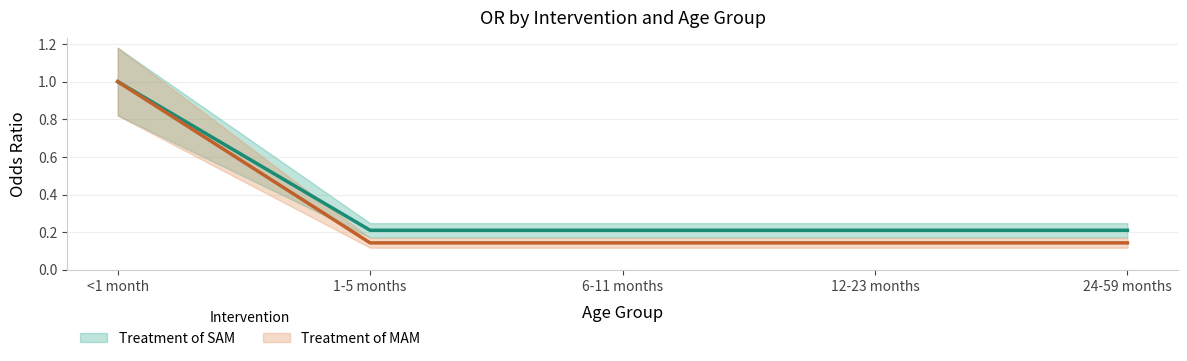

Which has a higher value, <1 month or 12-23 months?

<1 month